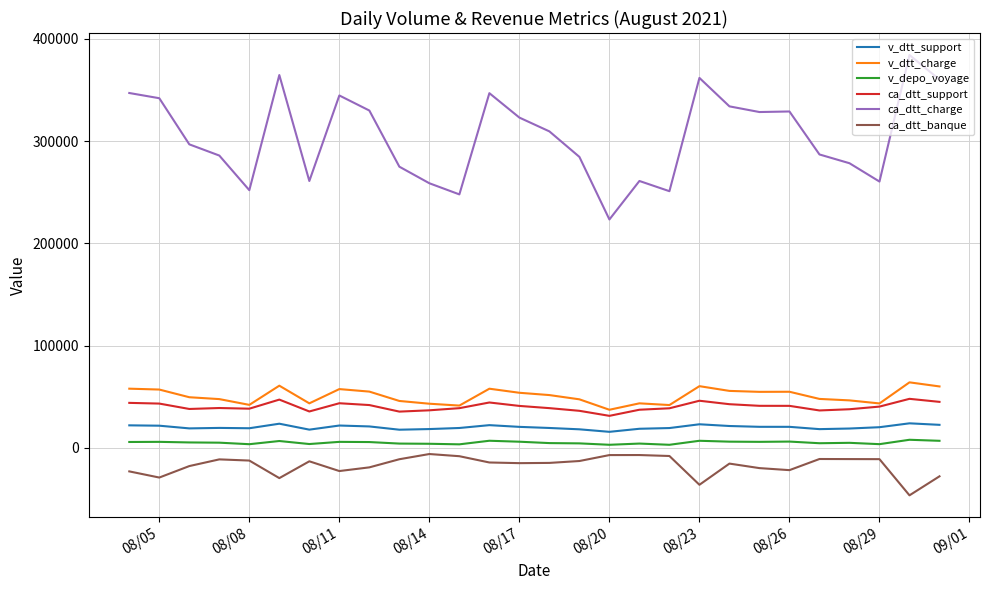

True or false: v_dtt_charge and ca_dtt_banque intersect in this chart.

False